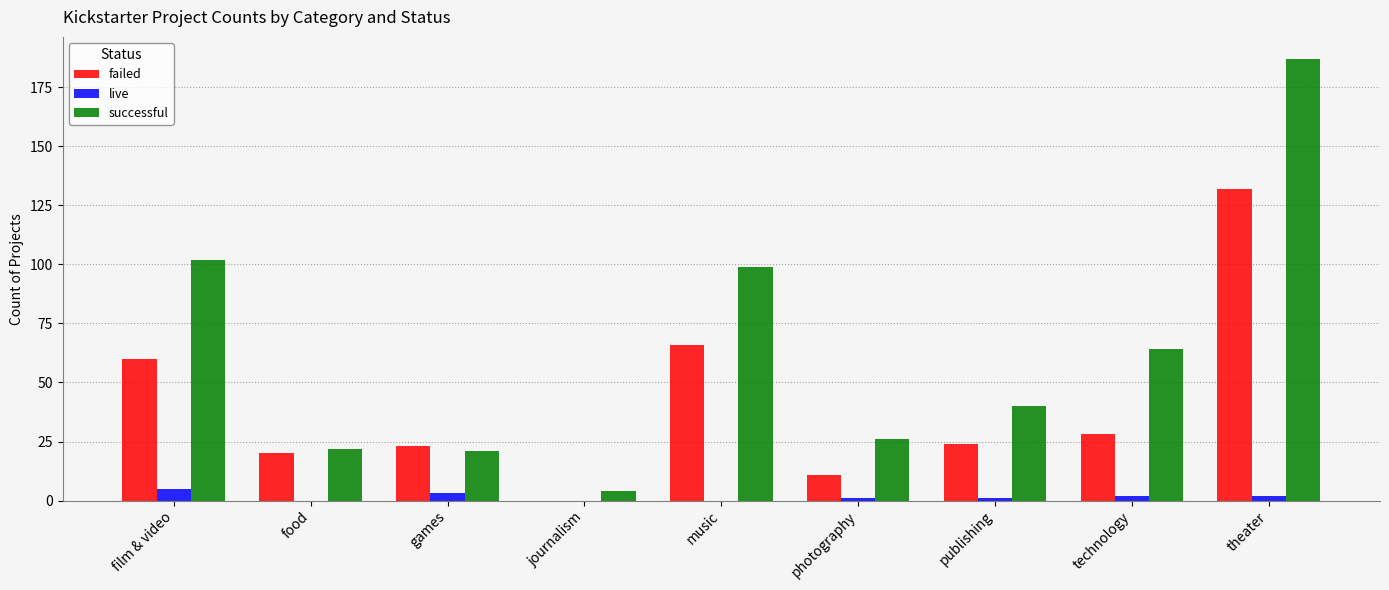

Is it true that successful equals 33 at food?

False